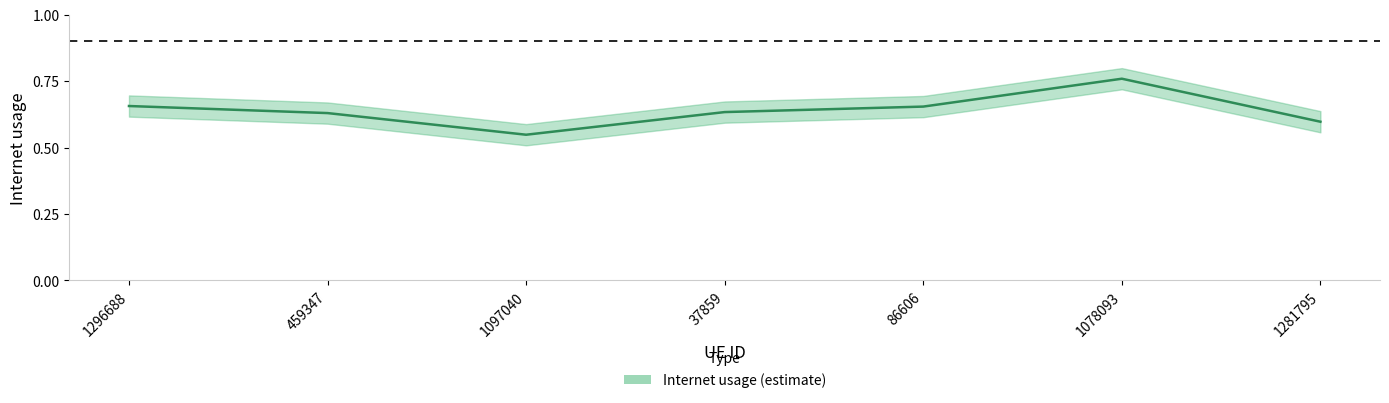

What is the maximum value shown in the chart?

0.8